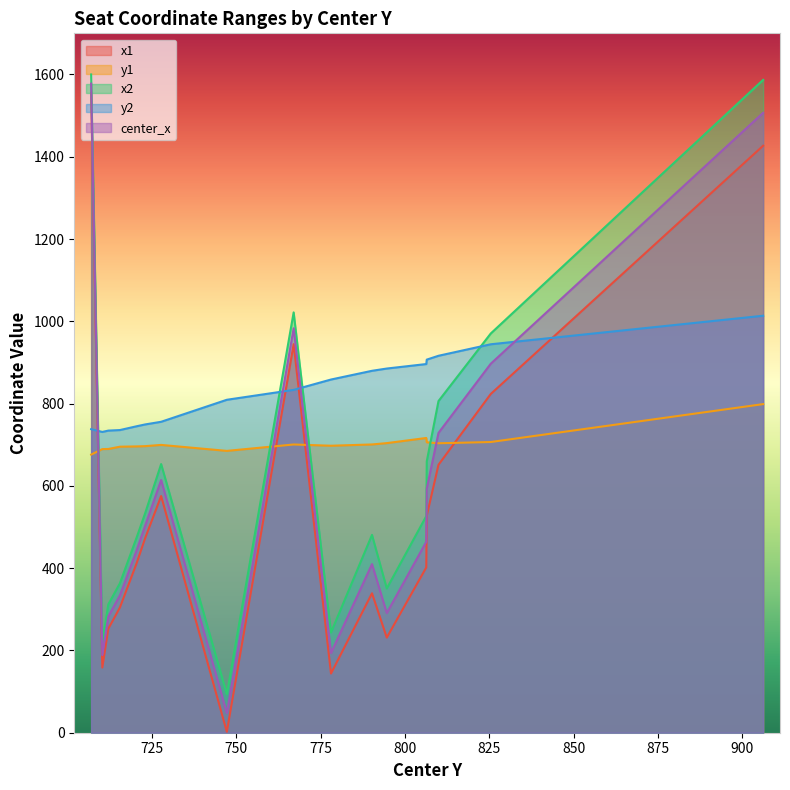

What is the smallest value displayed?

2.2